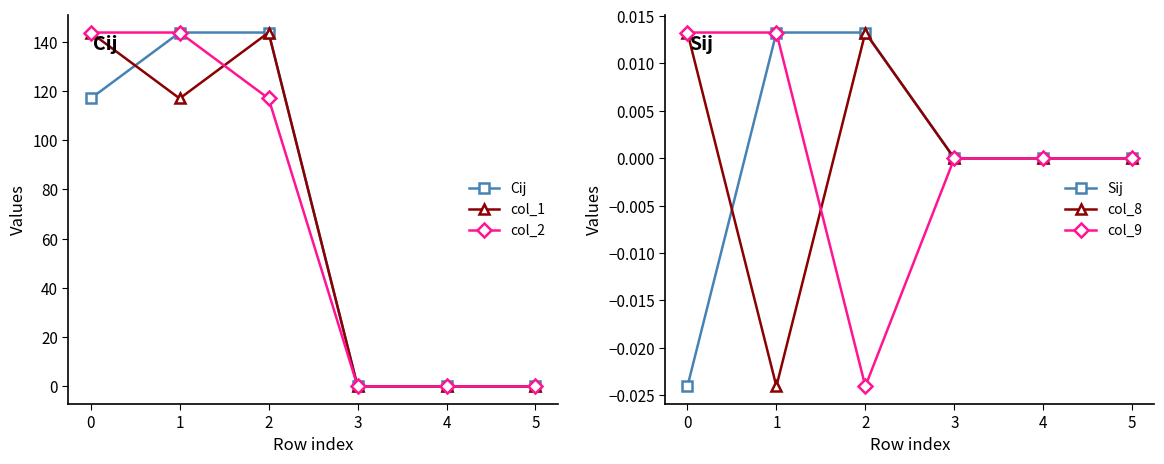

What is the value of the col_1 point at the 1st from the left?

143.7